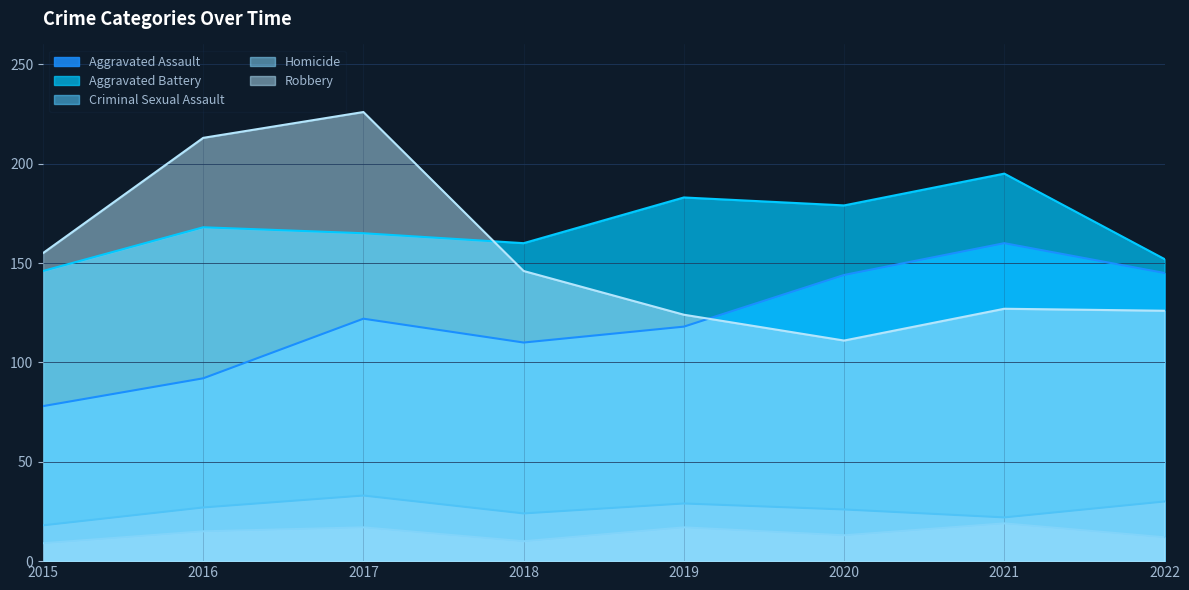

Reading right to left, extract all data points from this chart.

Aggravated Assault: 145	160	144	118	110	122	92	78
Aggravated Battery: 152	195	179	183	160	165	168	146
Criminal Sexual Assault: 30	22	26	29	24	33	27	18
Homicide: 12	19	13	17	10	17	15	9
Robbery: 126	127	111	124	146	226	213	155